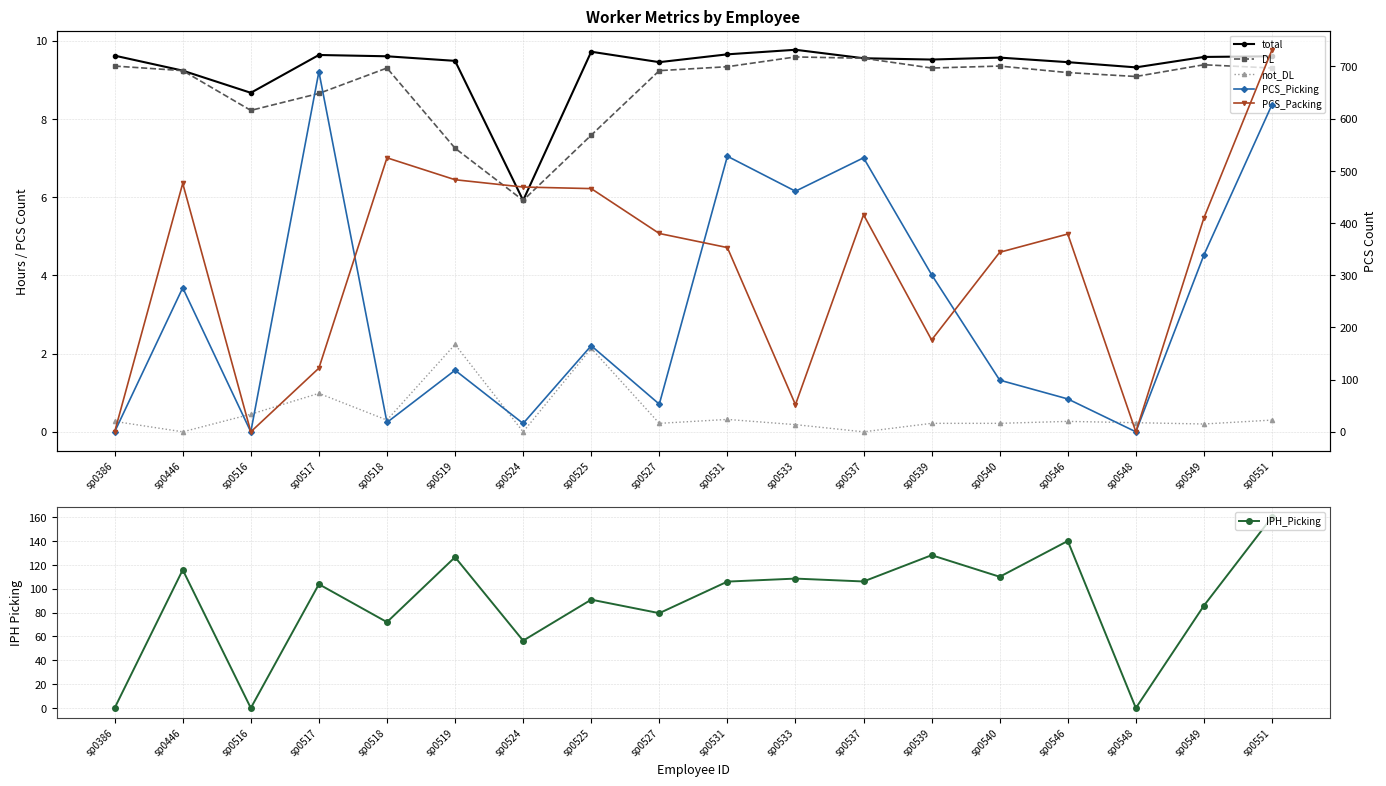

Which series changed the most between sp0524 and sp0539?

PCS_Packing